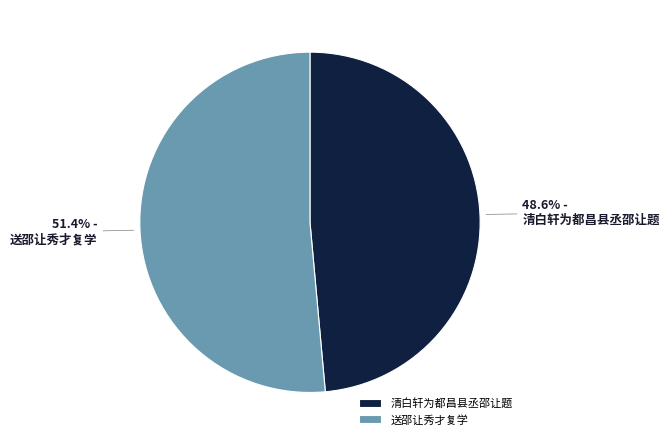

Which category accounts for the majority?

送邵让秀才复学